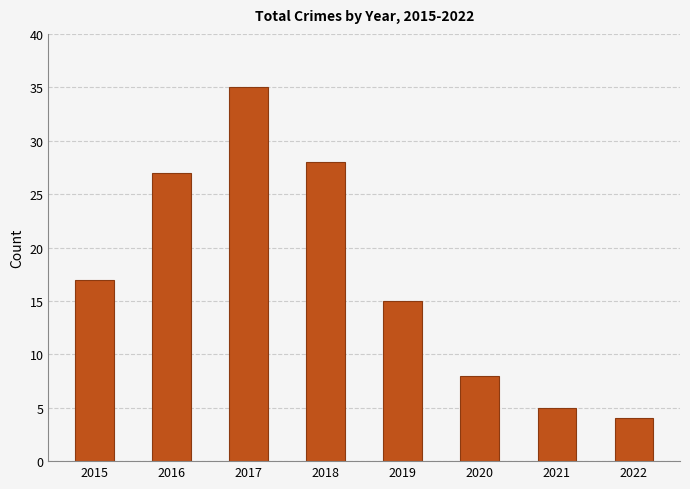

Where is the data nearest to the value 19?

2015